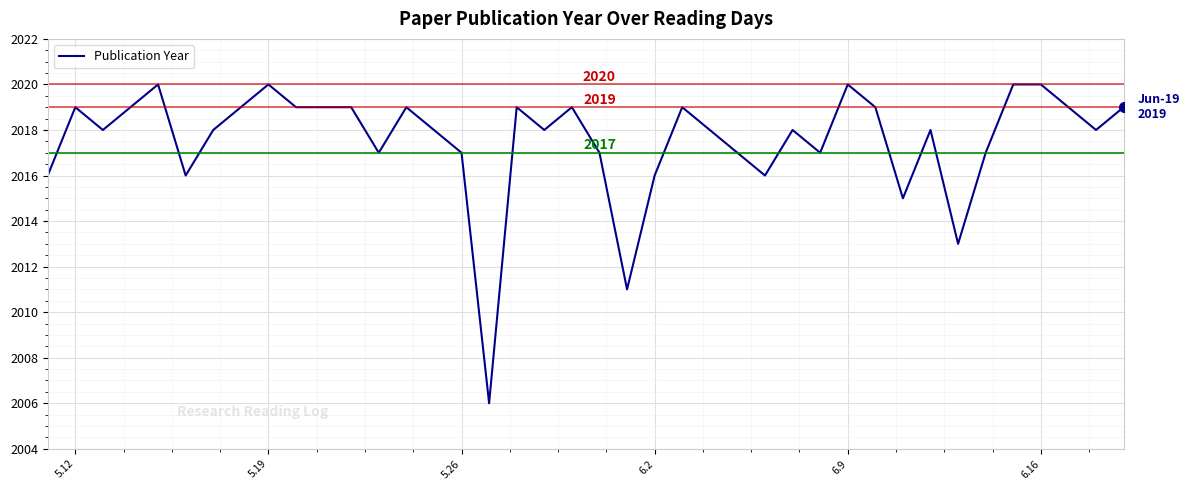

What is the greatest value displayed?

2020